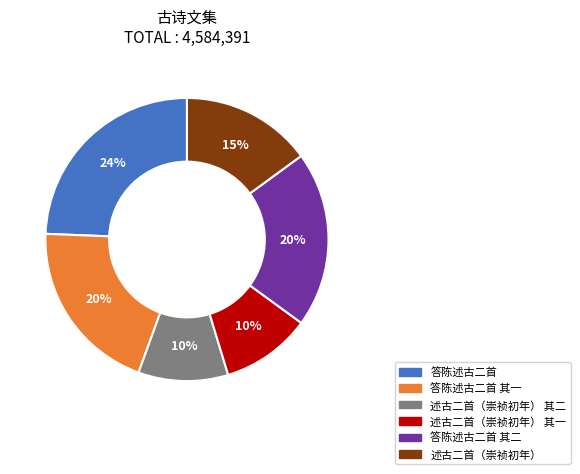

To the nearest percent, what is the difference between the 答陈述古二首 其一 and 述古二首（崇祯初年） 其二 slice percentages?

10%